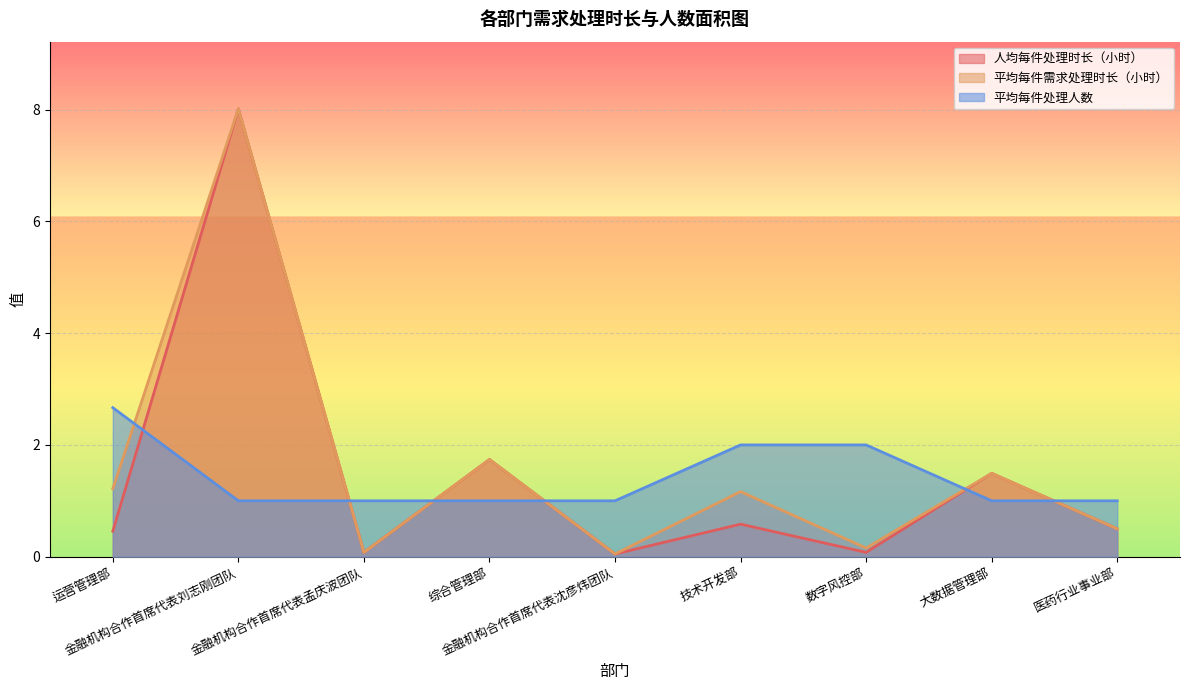

What is the sum of the 平均每件需求处理时长（小时） values at 大数据管理部 and 综合管理部?

3.2